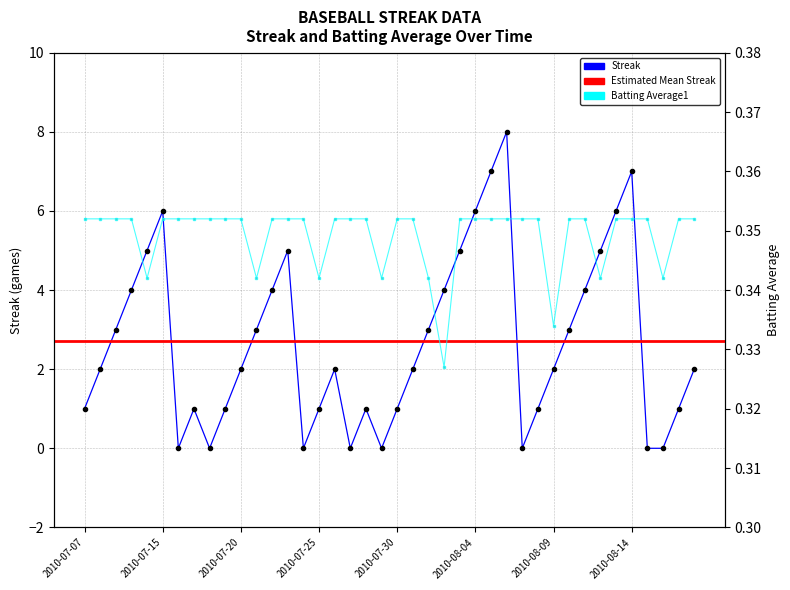

Is the value of Batting Average1 at 2010-08-17 greater than the value of Streak at 2010-07-24?

Yes